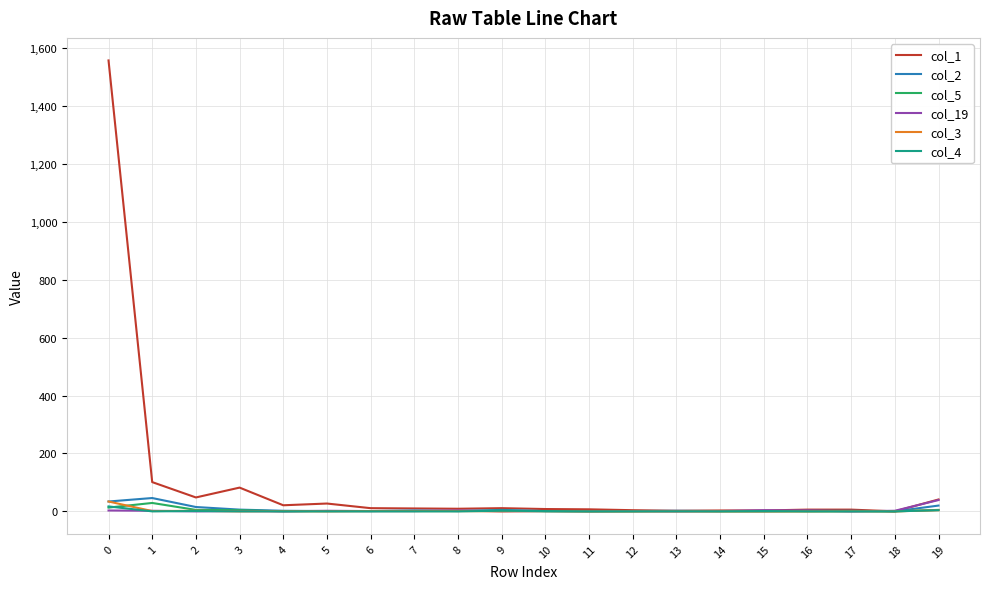

Which series has the largest range (max minus min)?

col_1